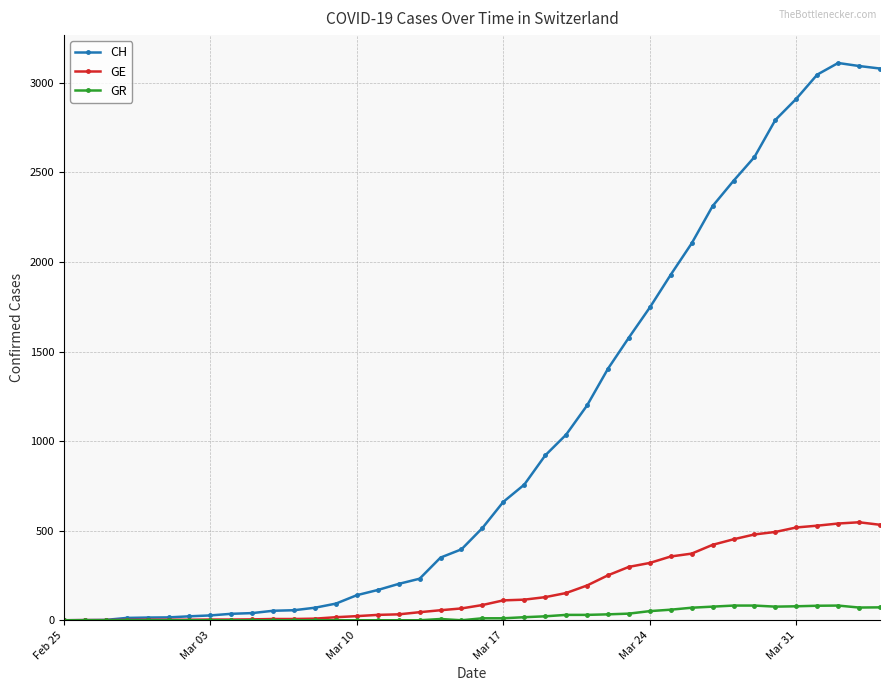

What is the maximum value shown in the chart?

3111